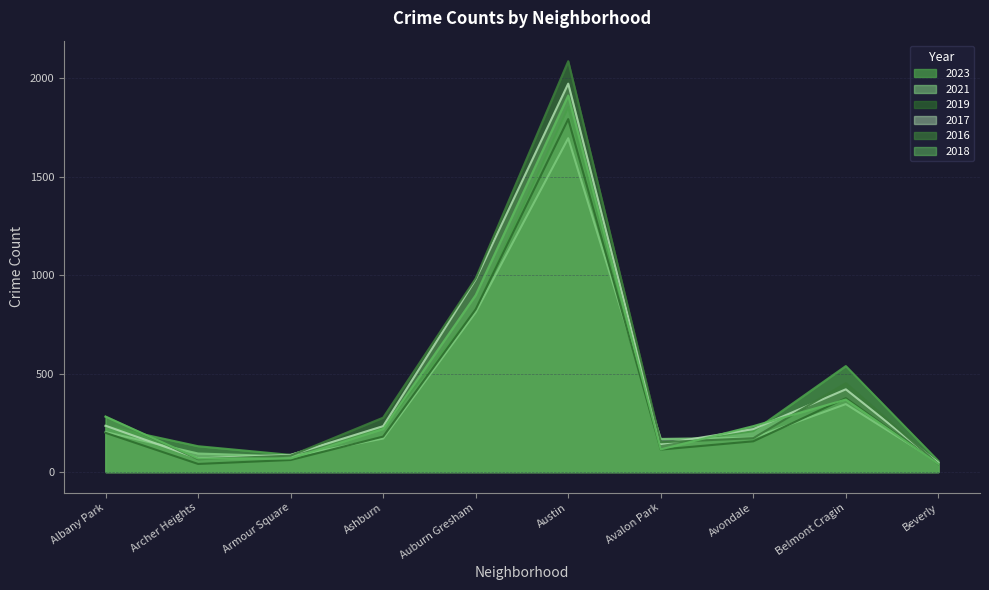

What is the total value across all series at Armour Square?

466